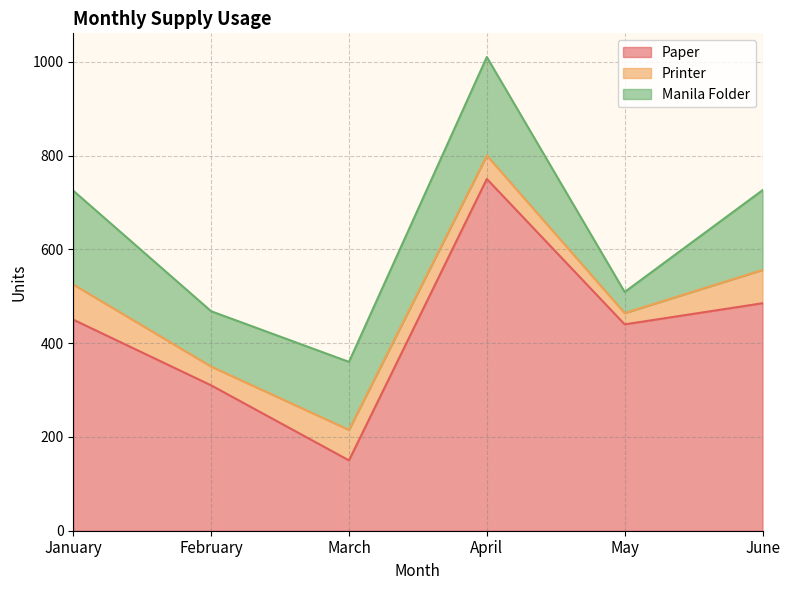

In Manila Folder, how many points are higher than both neighbors (excluding endpoints)?

1